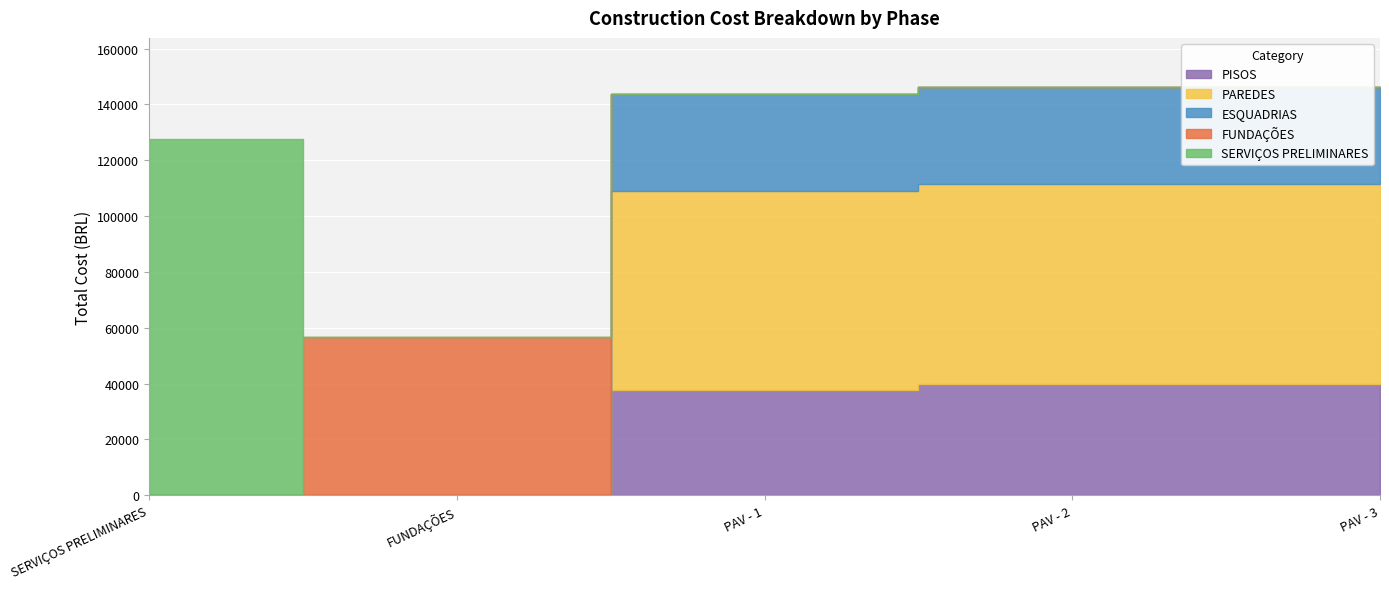

What is the label of the 4th point from the left?

PAV - 2